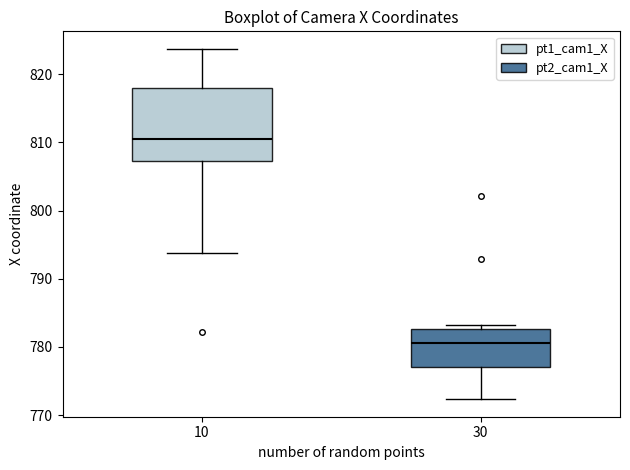

Reading left to right, read every box against the y-axis: the position of its median line, the range the box covers, and the ends of its whiskers. The values are not printed on the chart, so give them approximately, as read against the axis.

10: median 810, box 807 to 818, whiskers 794 to 824
30: median 781, box 777 to 783, whiskers 772 to 783 (just above the box's upper edge)